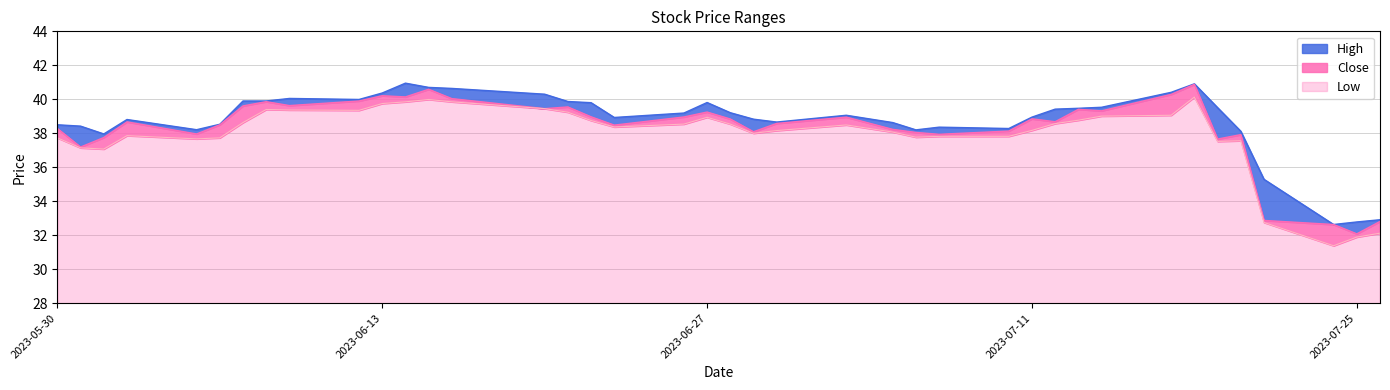

What is the maximum value for Low?

12.1